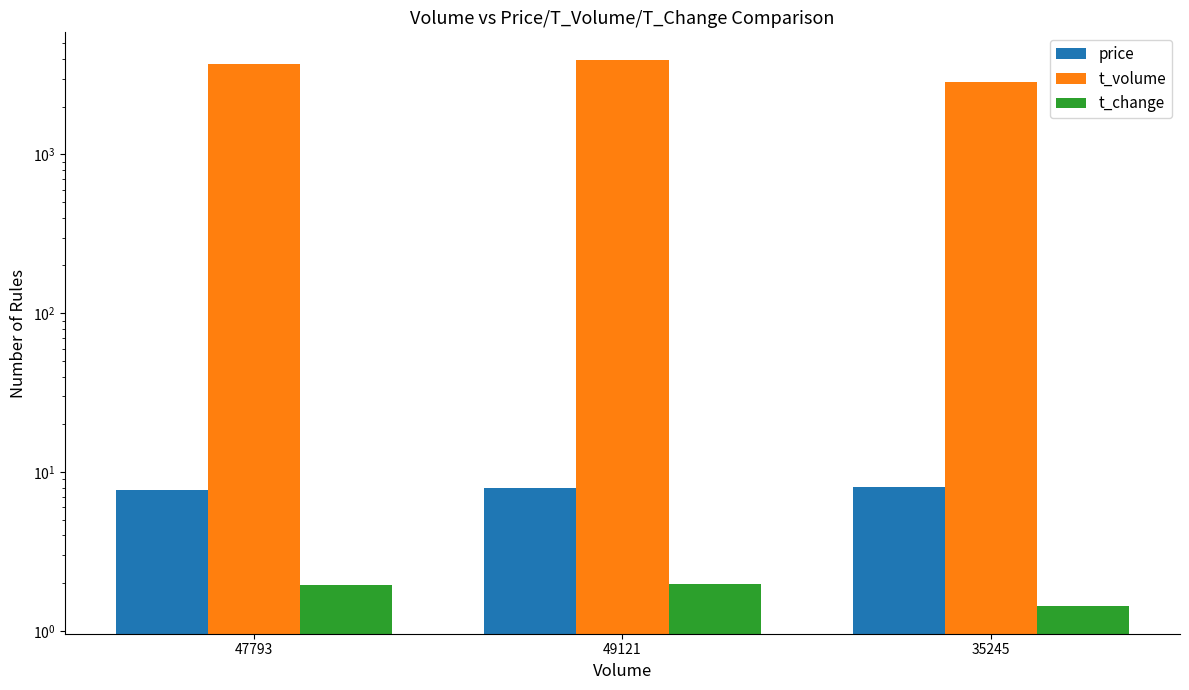

Rank the series by their maximum value, from lowest to highest.

t_change, price, t_volume